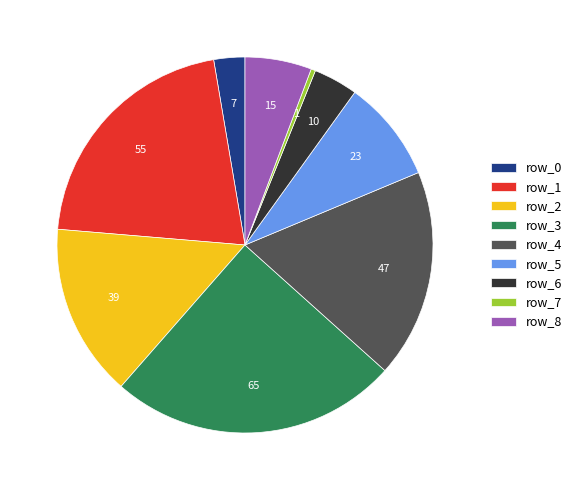

Which has a higher value, row_3 or row_5?

row_3